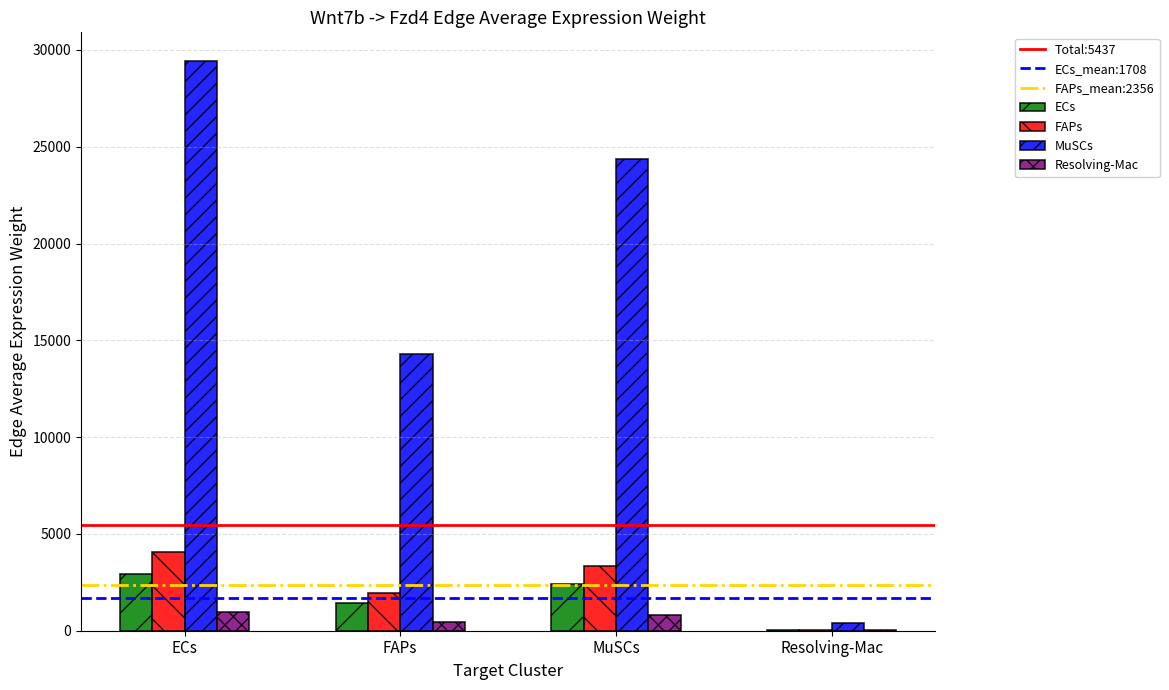

At which label does MuSCs reach its peak?

ECs